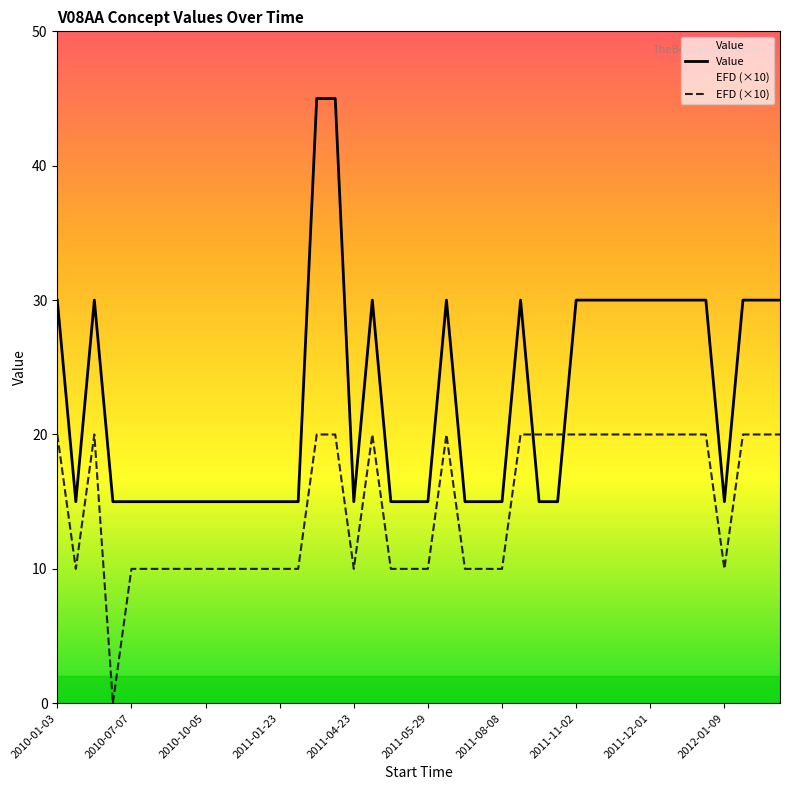

What is the spread (max minus min) of values at 38?

10.0